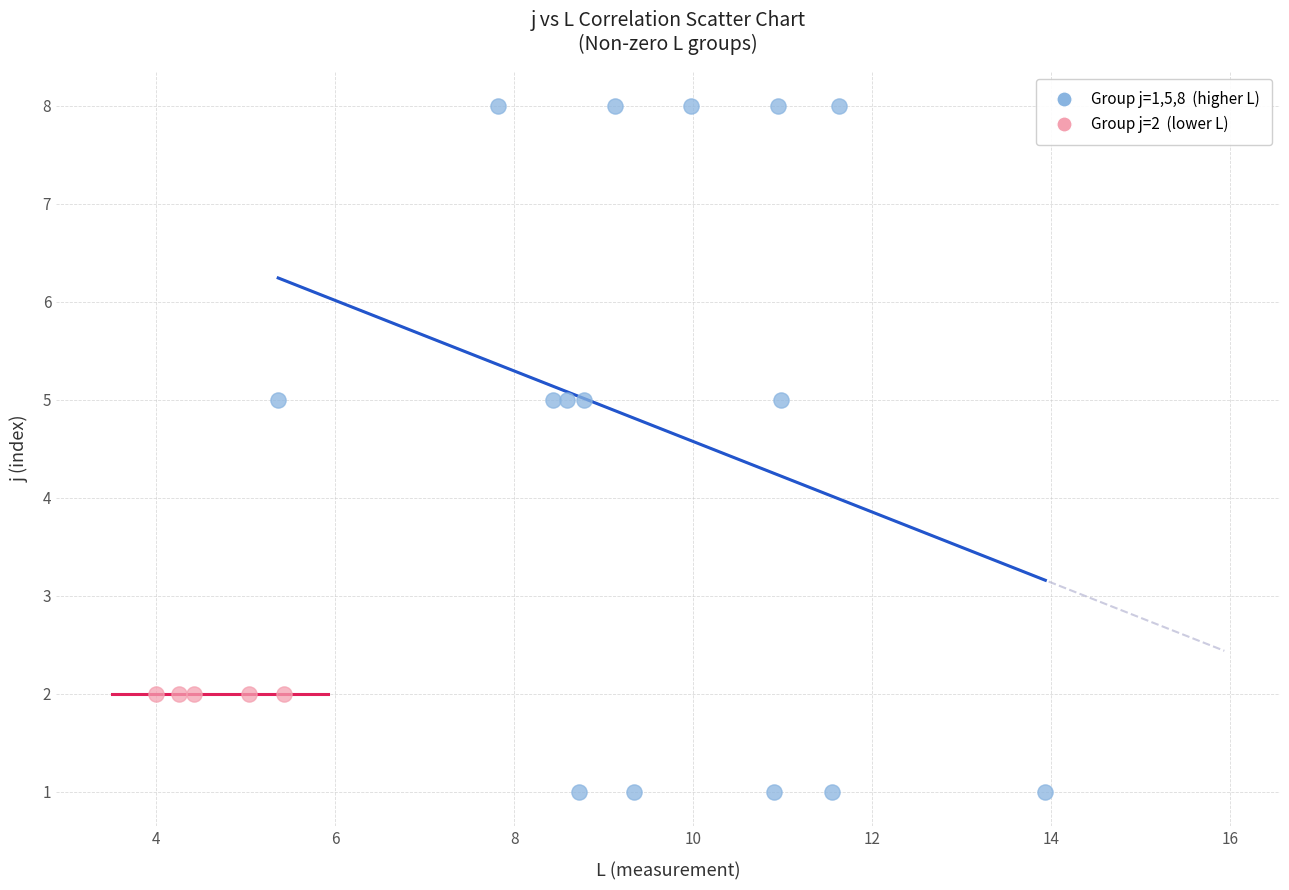

Which series reaches the maximum Y coordinate?

Group j=1,5,8 (higher L)